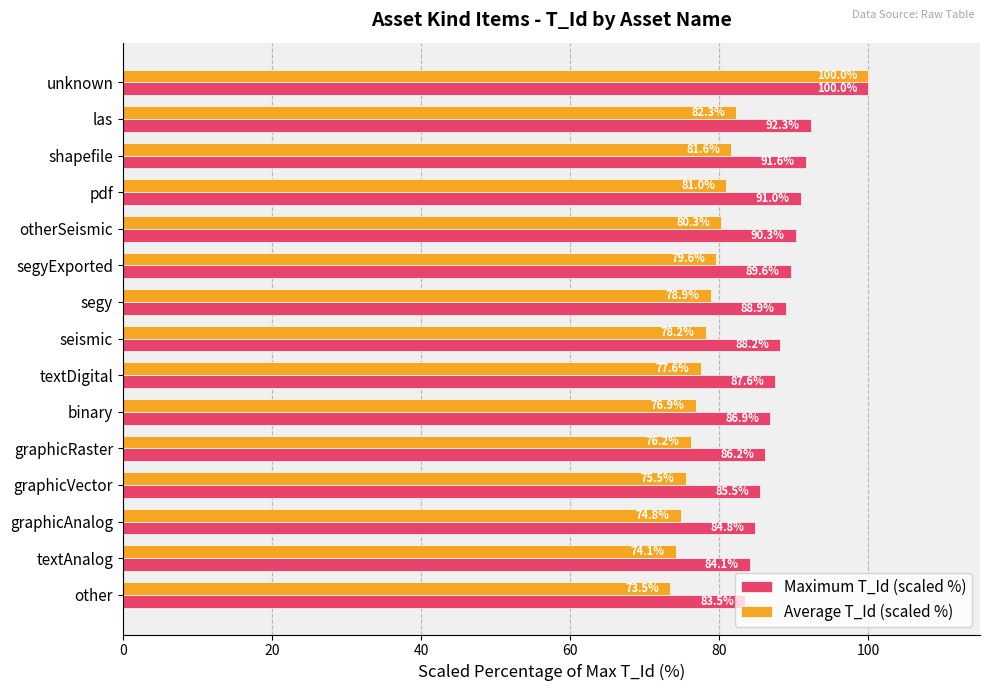

The value of Average T_Id (scaled %) at segyExported is 32.9. True or false?

False